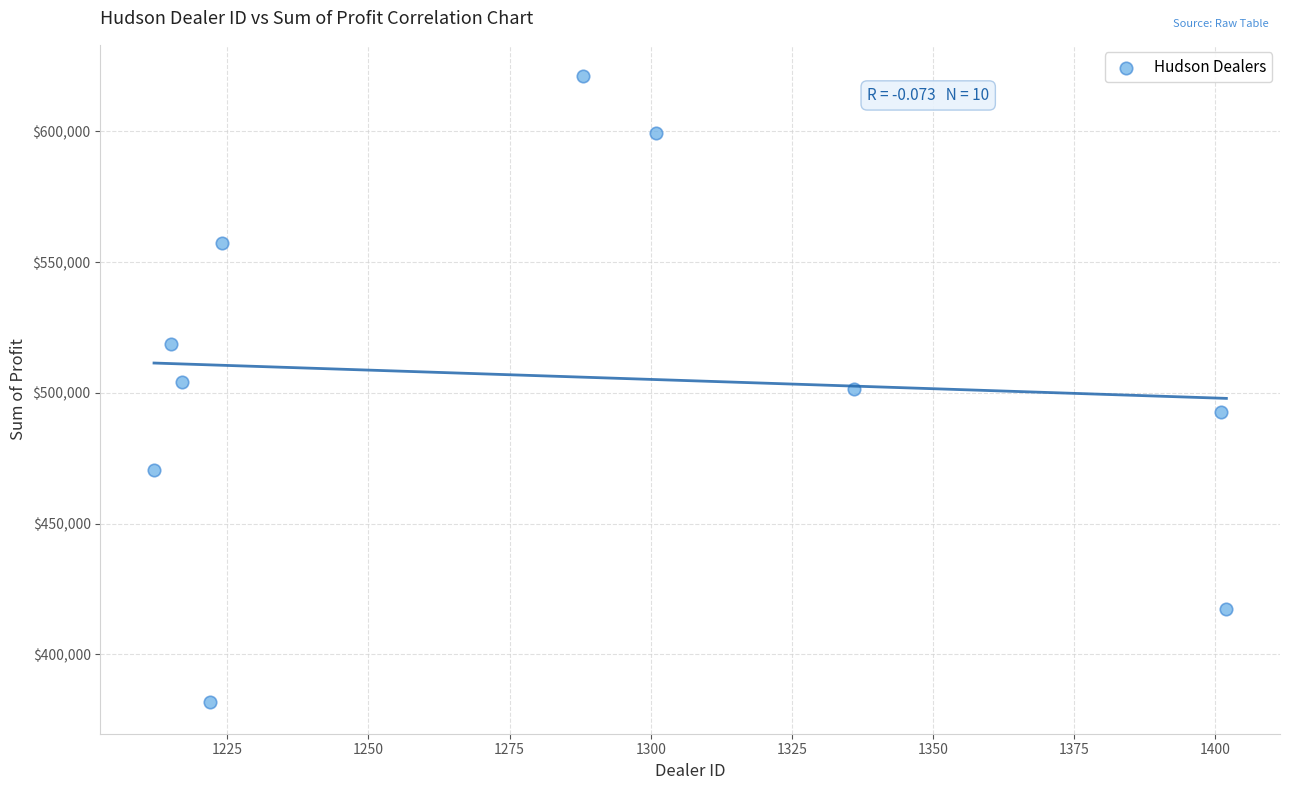

What is the range of Y values (max minus min)?

239496.0